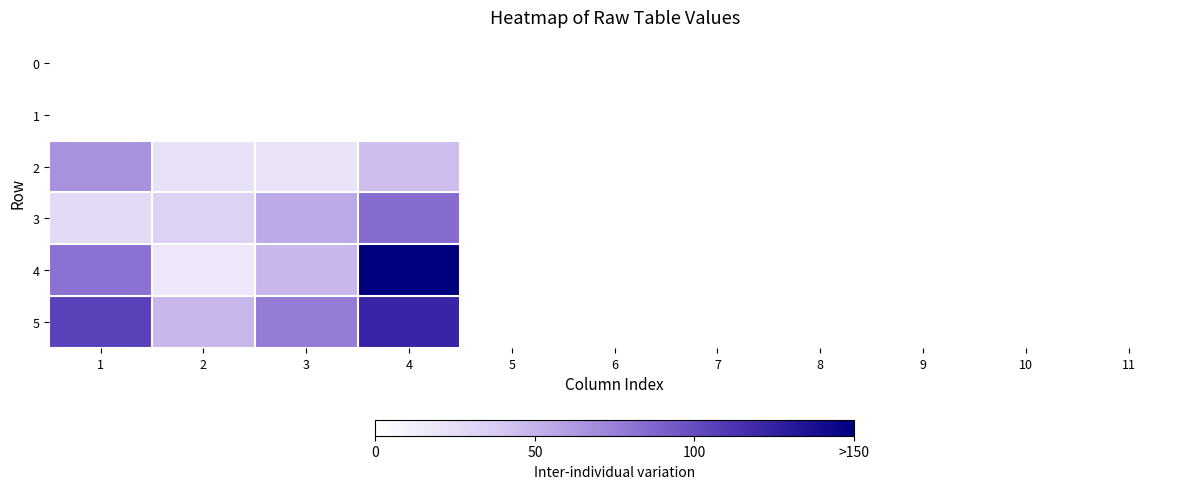

What is the total value across all series at 3?

200